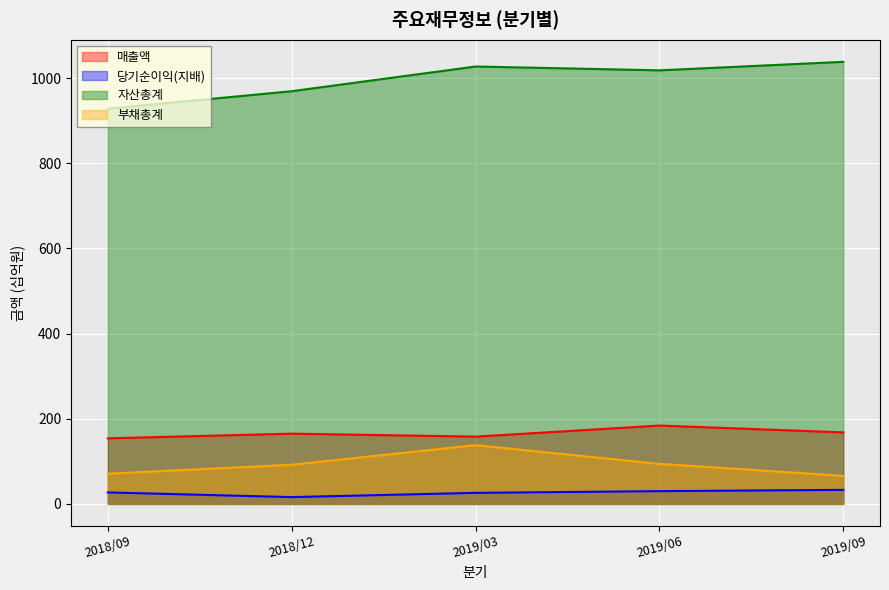

What is the difference between the maximum and minimum values in the 매출액 series?

30